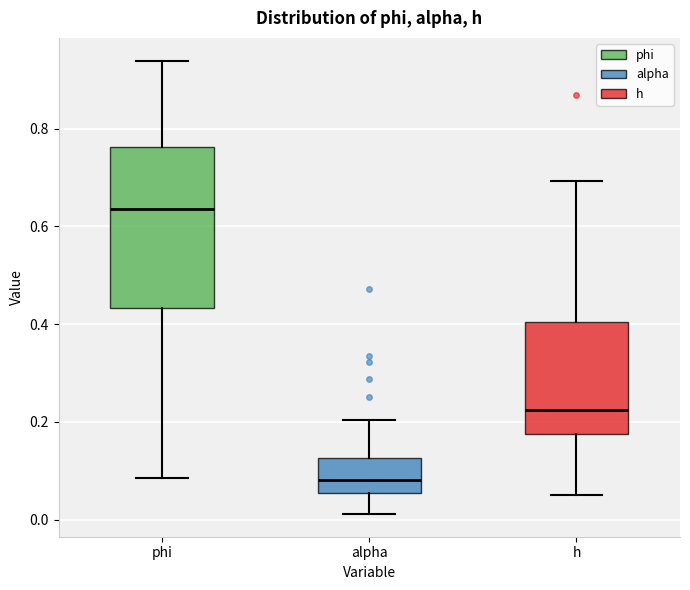

Reading left to right, transcribe this box plot: for each box, give where its median line is, the range the box spans, and where its two whiskers end, as read against the y-axis. The values are not printed on the chart, so give them approximately, as read against the axis.

phi: median 0.64, box 0.44 to 0.76, whiskers 0.08 to 0.94
alpha: median 0.08, box 0.06 to 0.12, whiskers 0.02 to 0.20
h: median 0.22, box 0.18 to 0.40, whiskers 0.06 to 0.70